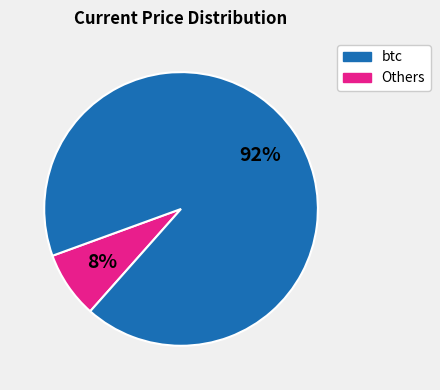

To the nearest percent, what is the difference between the largest and smallest slice percentages?

84%